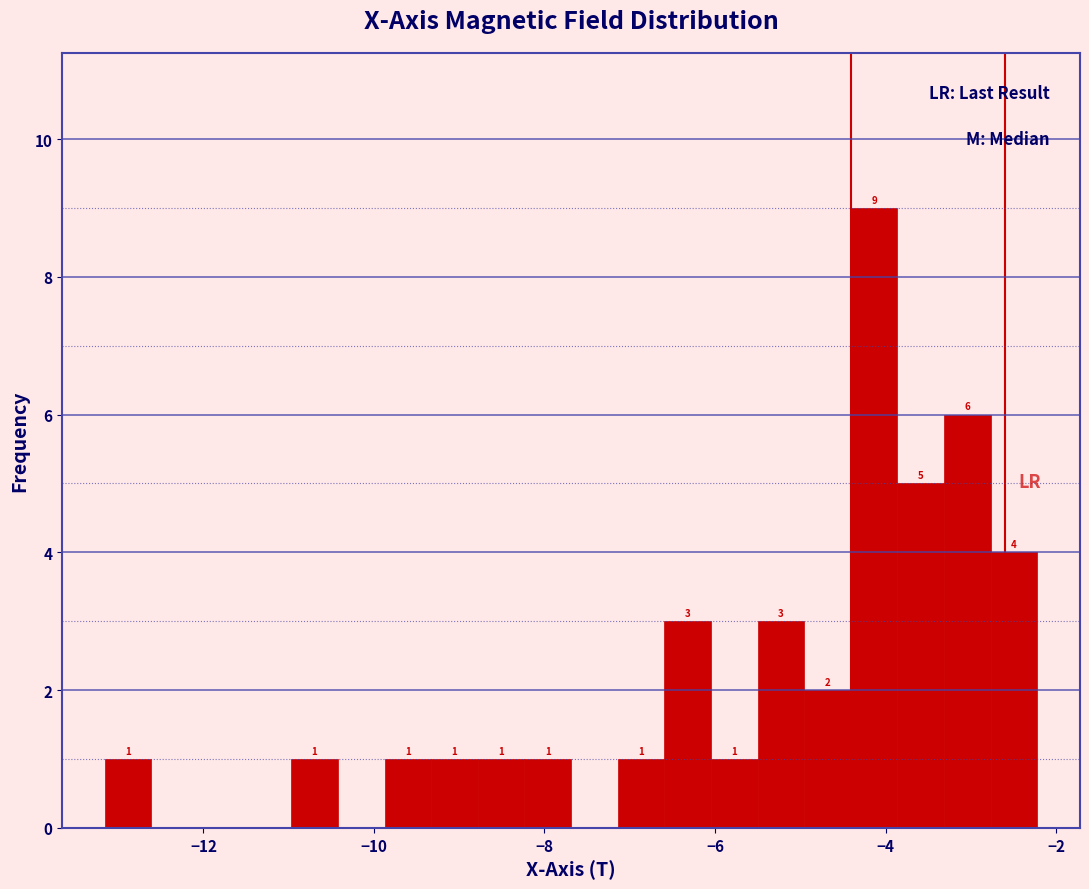

Around what value on the x-axis is the tallest bar? Give the approximate position of its centre, as read against the axis.

-4.2